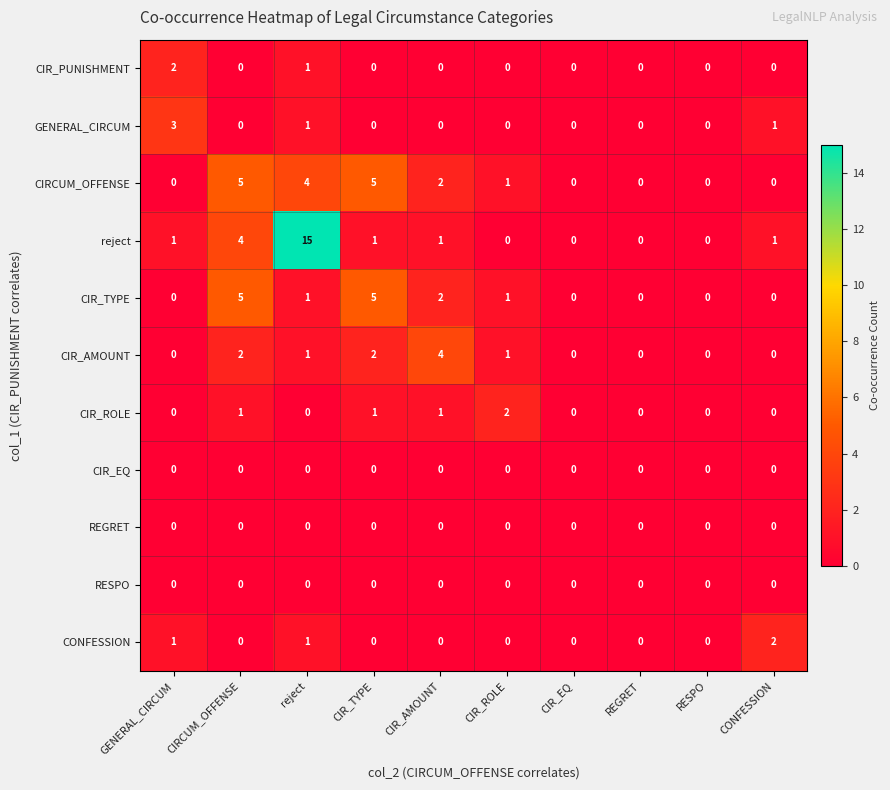

What is the difference between the highest and lowest values at CIR_AMOUNT?

4